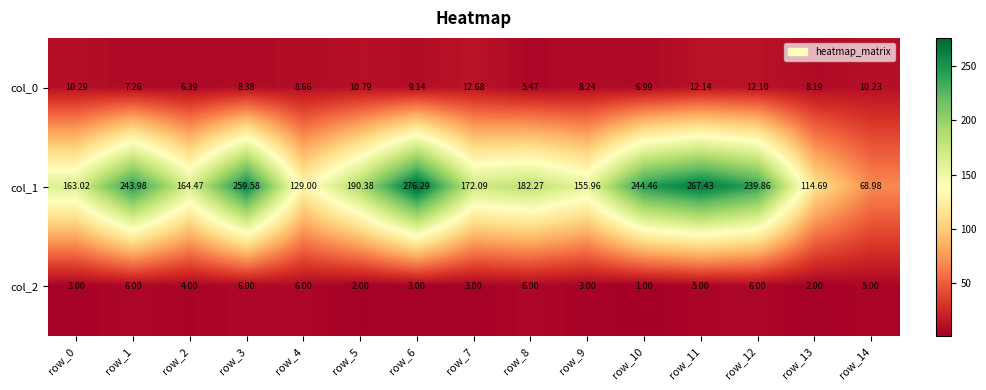

Is the value of col_2 at row_1 greater than the value of col_0 at row_12?

No